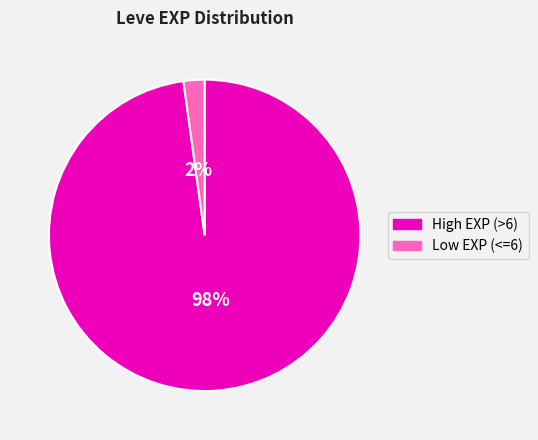

Do Low EXP (<=6) and High EXP (>6) together represent more than half of the pie?

Yes